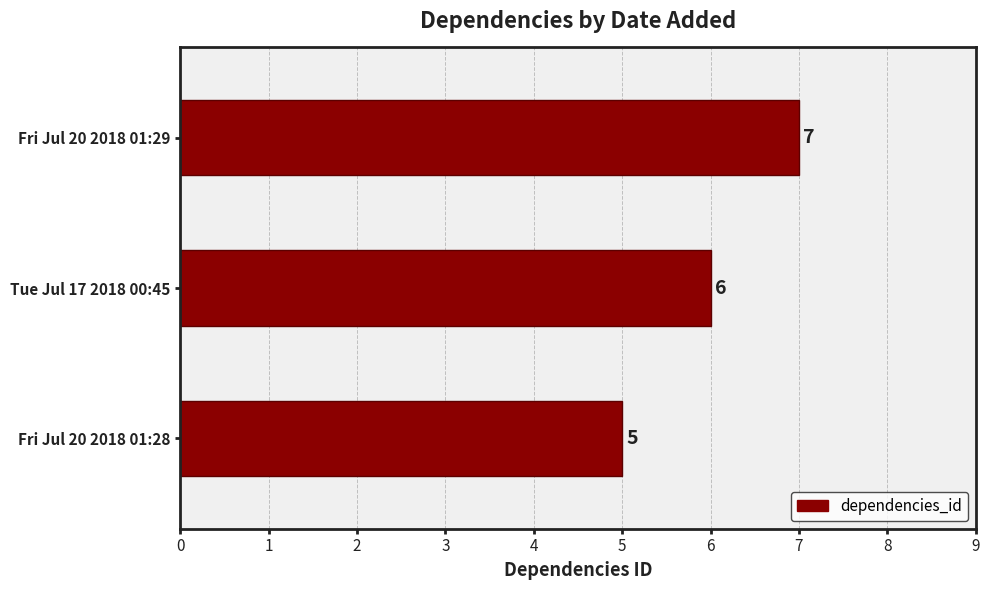

The value at Tue Jul 17 2018 00:45 is 3. True or false?

False